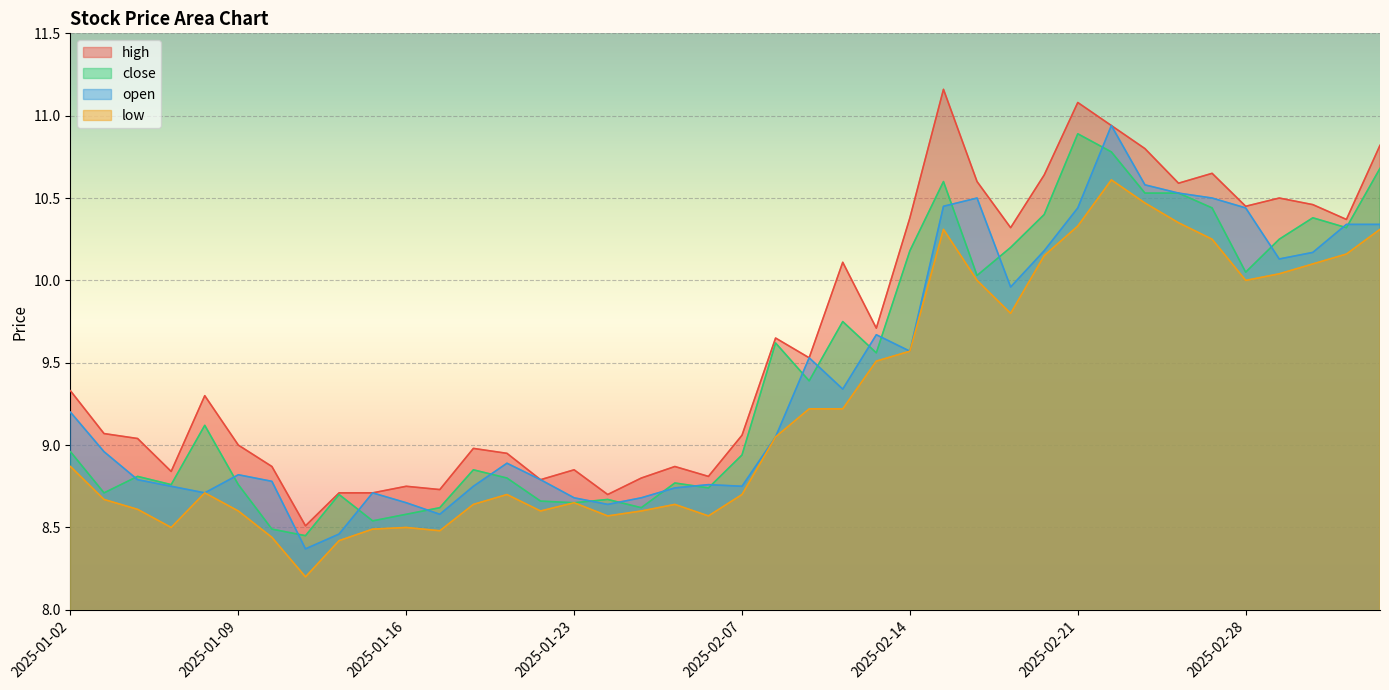

At which label does open first exceed 9?

2025-01-02